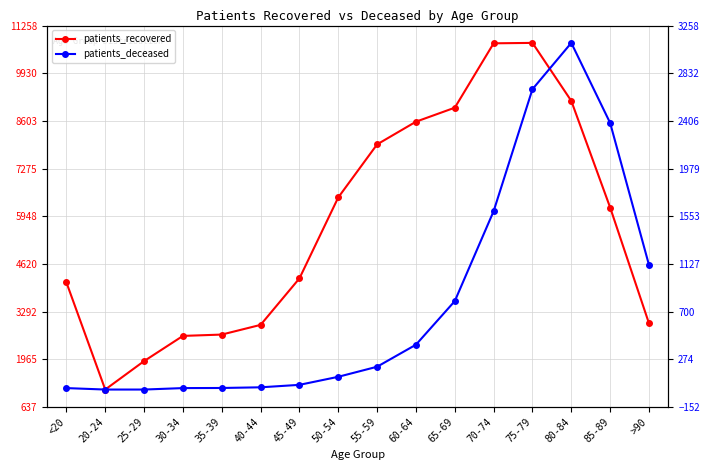

What is the value of the patients_recovered point at the 16th from the left?

2964